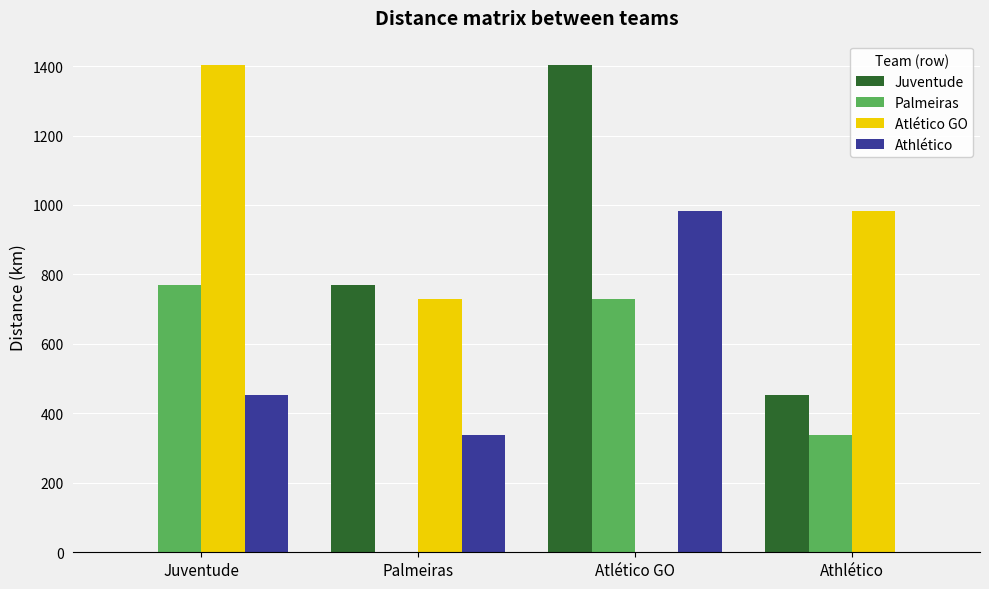

What is the total value across all series at Palmeiras?

1838.8